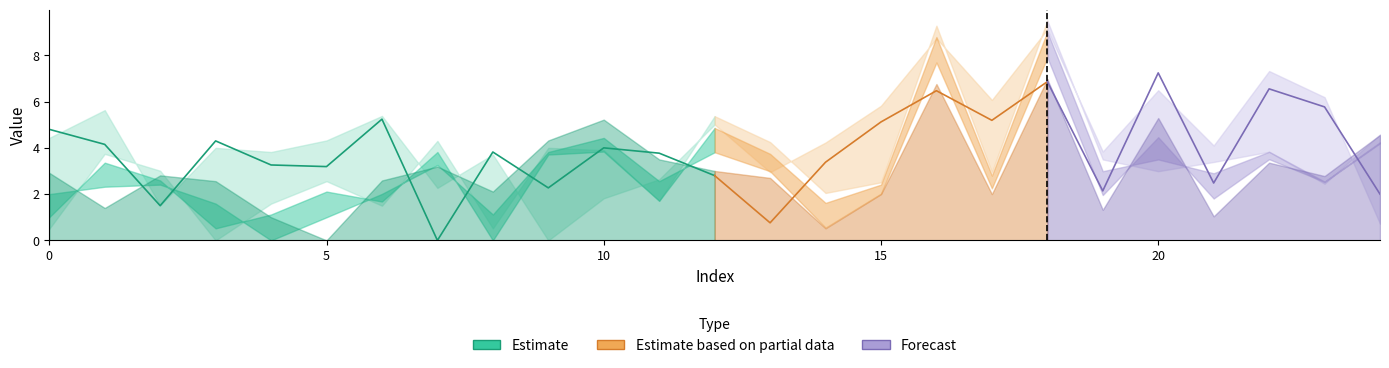

Which category has the lowest value across all series?

3